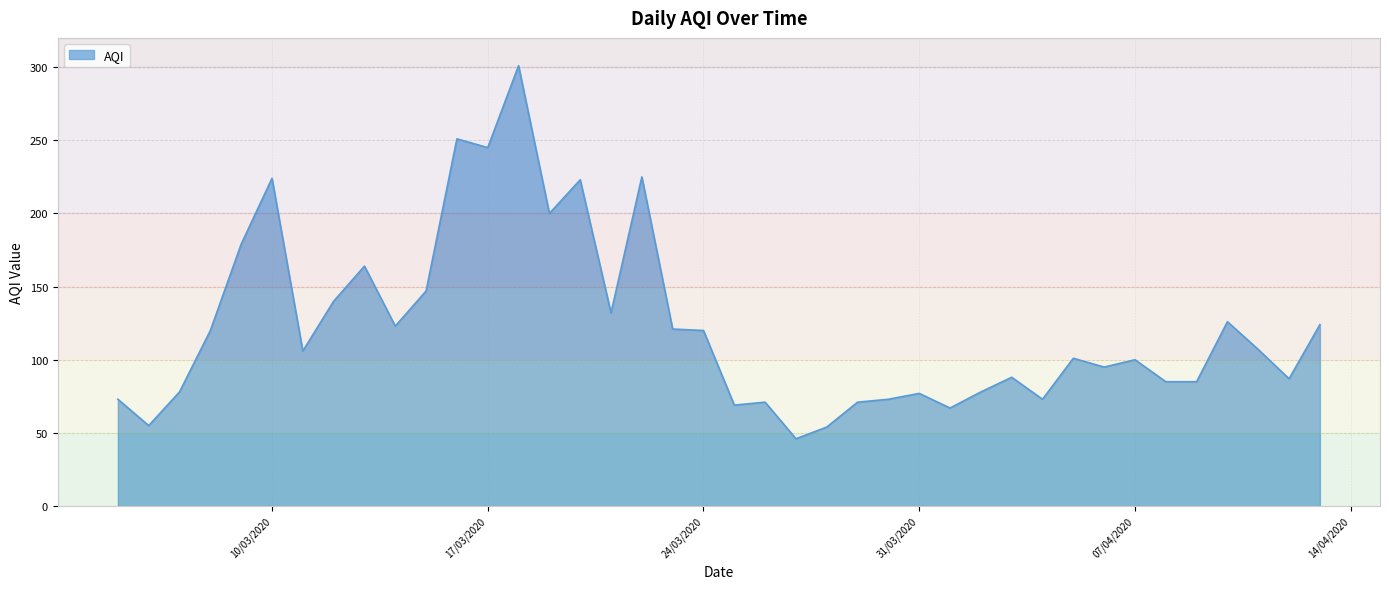

Does the chart have visible grid lines?

Yes